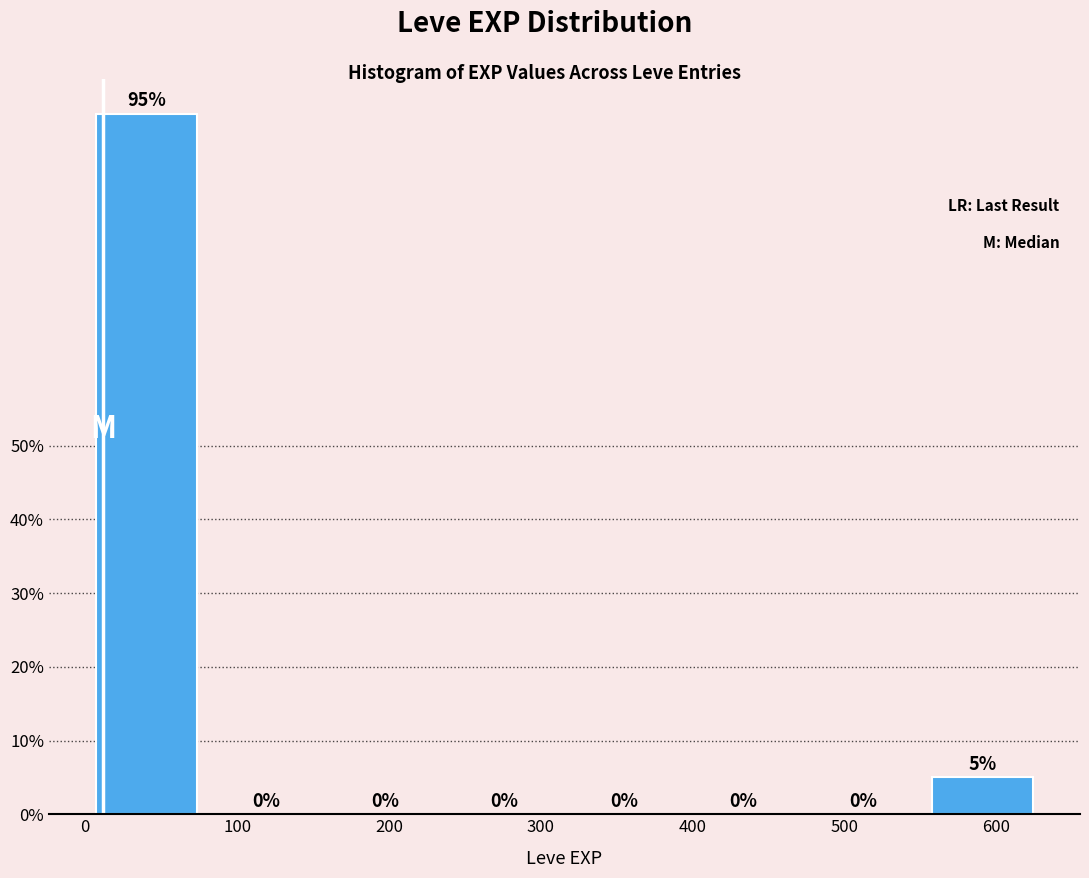

How tall is the bar that spans 550 to 630 on the x-axis? The bar edges are not printed on the chart, so give them approximately, as read against the axis.

5